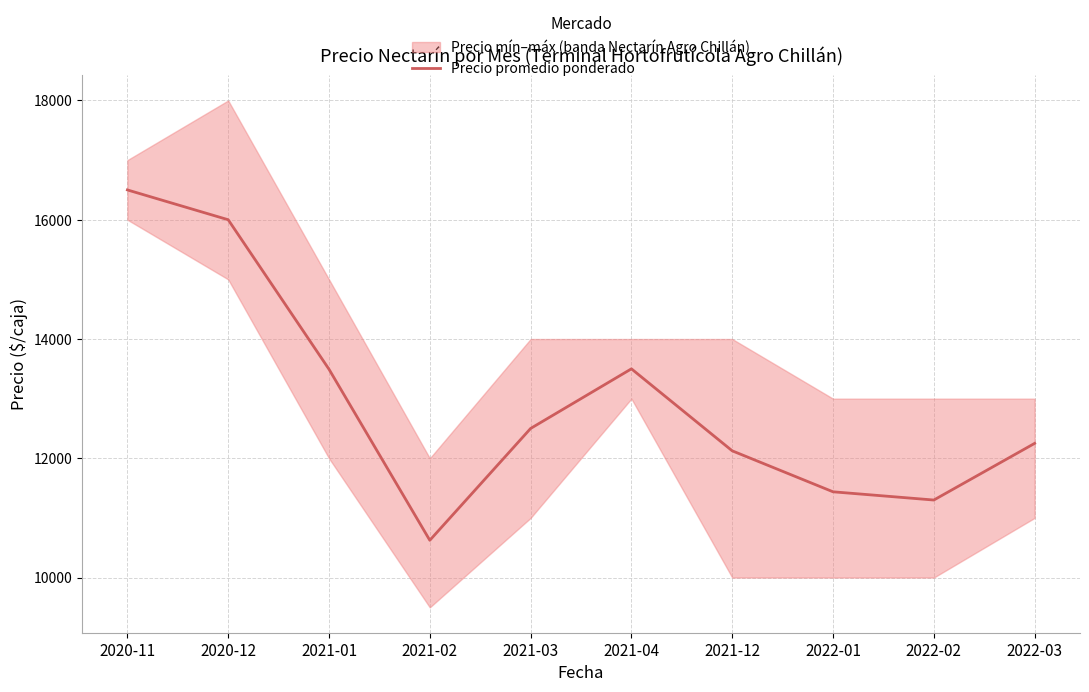

What is the label of the 7th point from the right?

2021-02